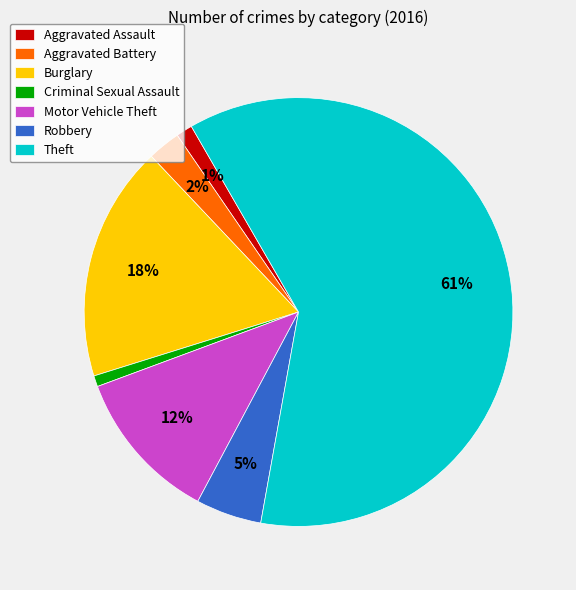

To the nearest percent, what is the difference between the largest and smallest slice percentages?

60%